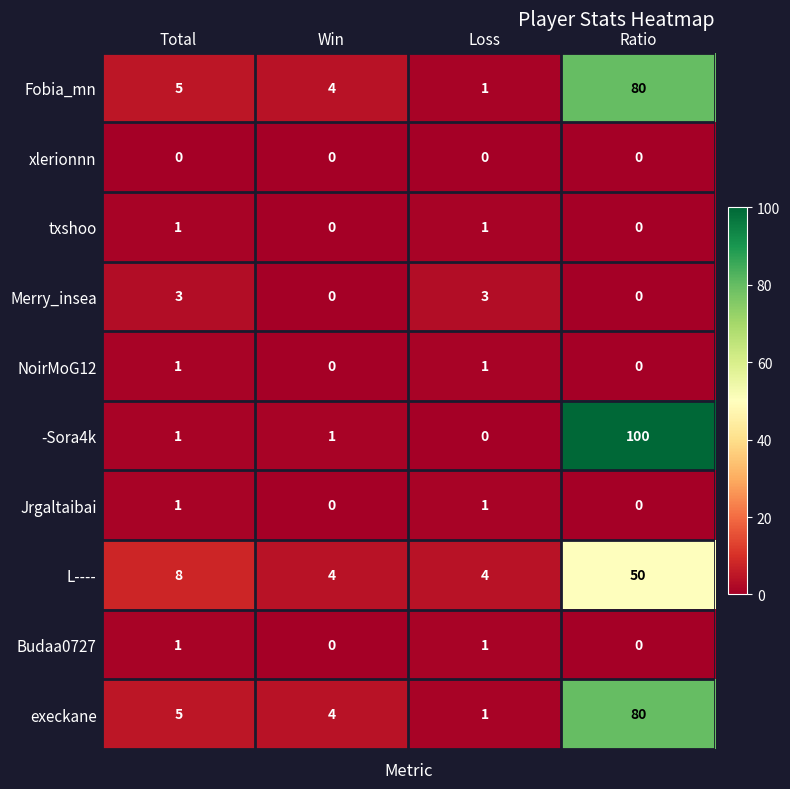

True or false: L---- has a value of 66 at Ratio.

False